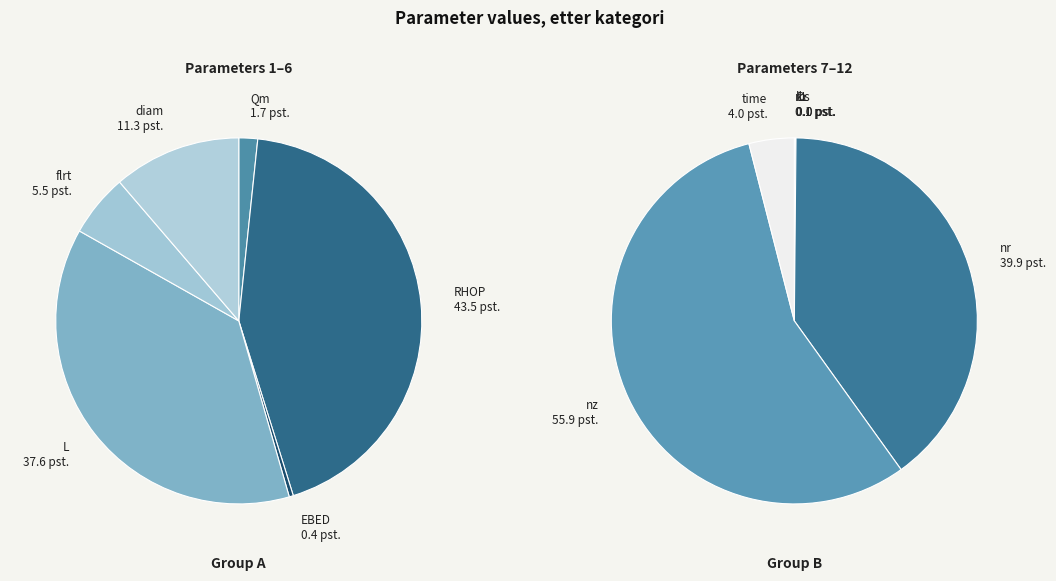

Count the number of slices in the pie.

12